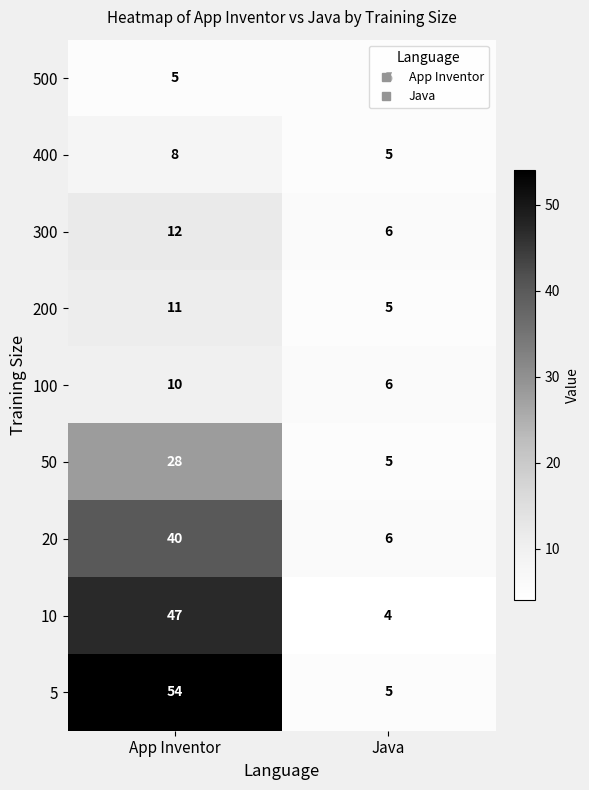

Between App Inventor and Java, which series saw the biggest shift?

5